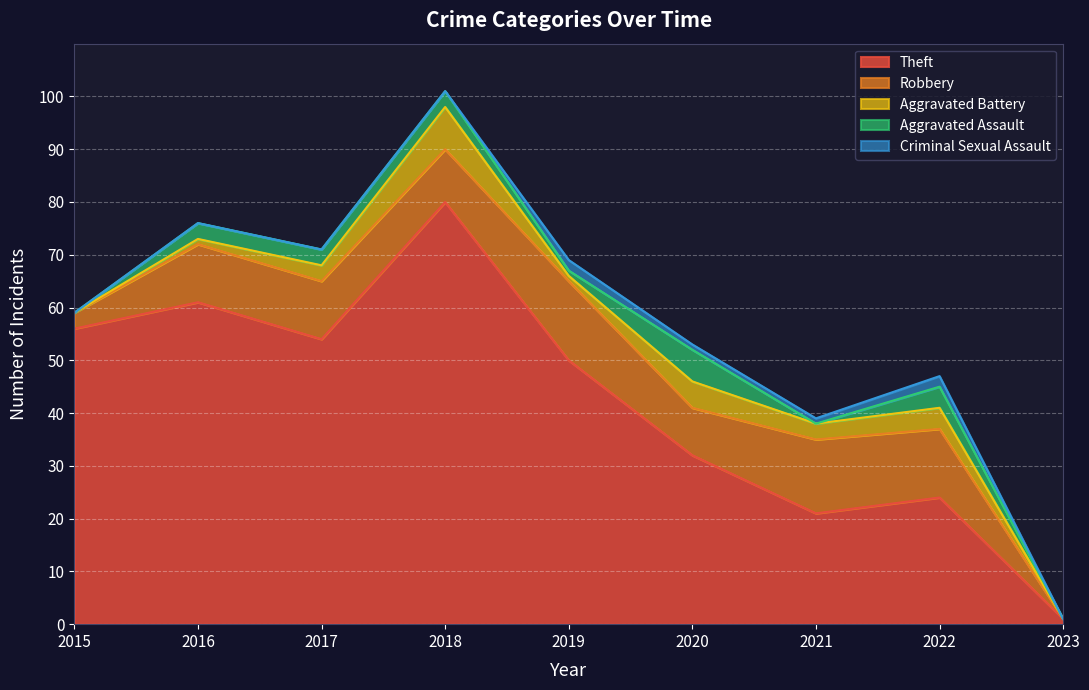

True or false: Theft has a value of 21 at 2021.

True